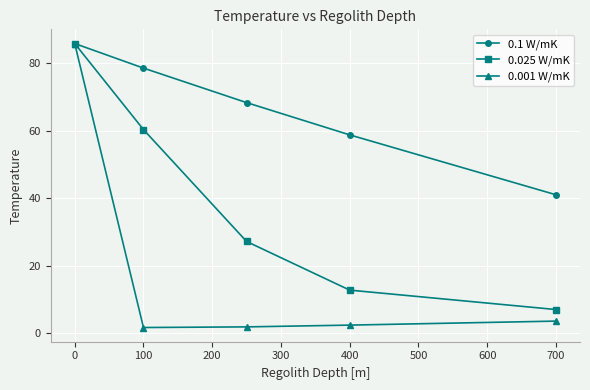

What are all the series names shown in the legend?

0.1 W/mK, 0.025 W/mK, 0.001 W/mK